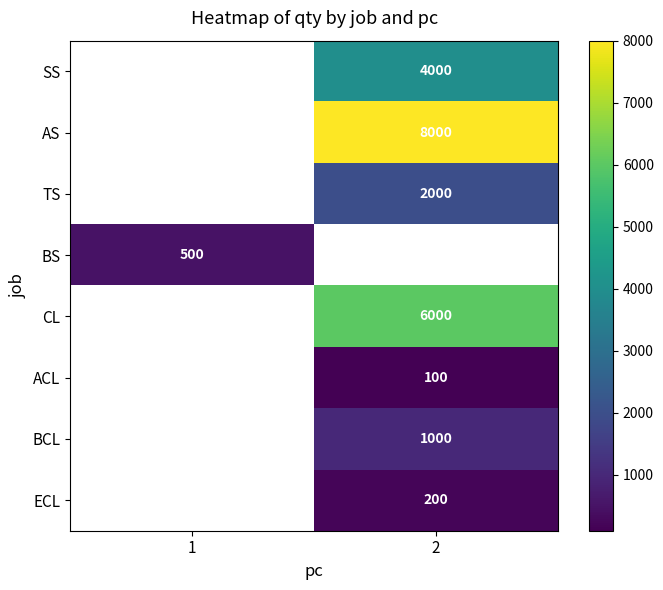

True or false: BS has a value of 500 at 1.

True